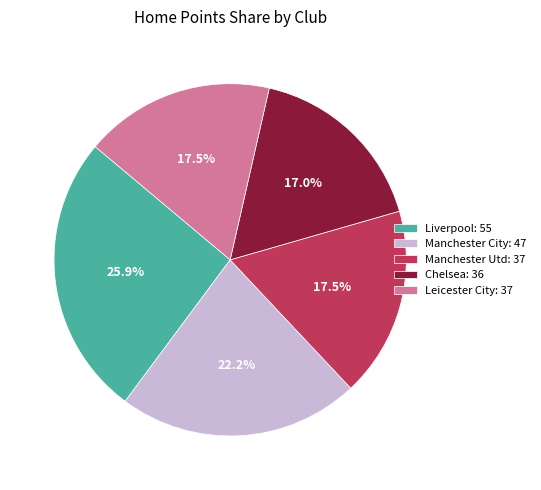

Between Manchester City: 47 and Liverpool: 55, which is larger?

Liverpool: 55